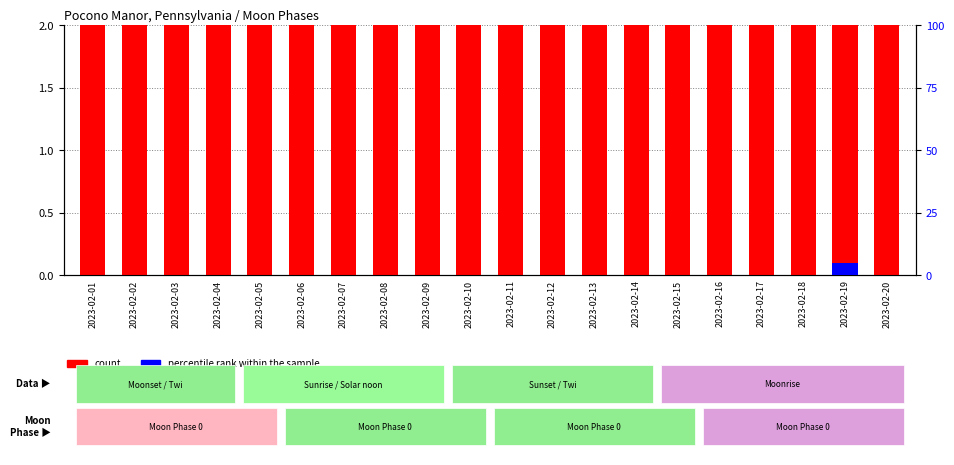

Is it true that count equals 3 at 2023-02-14?

True